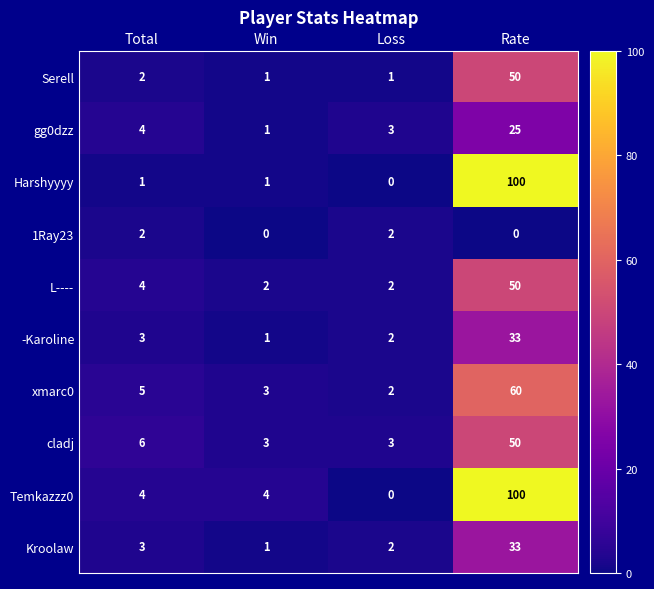

Which series changed the most between Win and Loss?

Temkazzz0